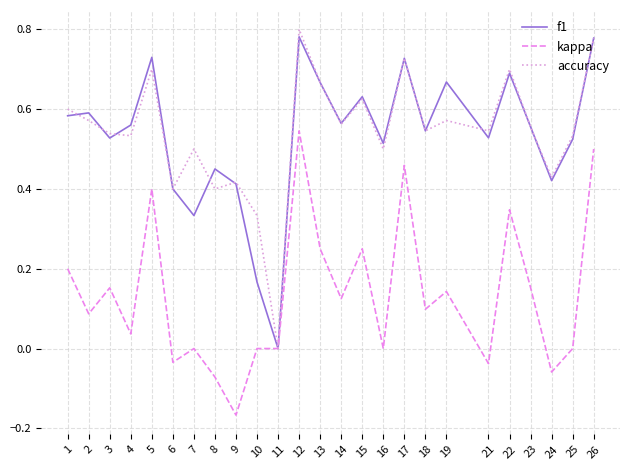

Is it true that f1 equals 0.6 at 9?

False